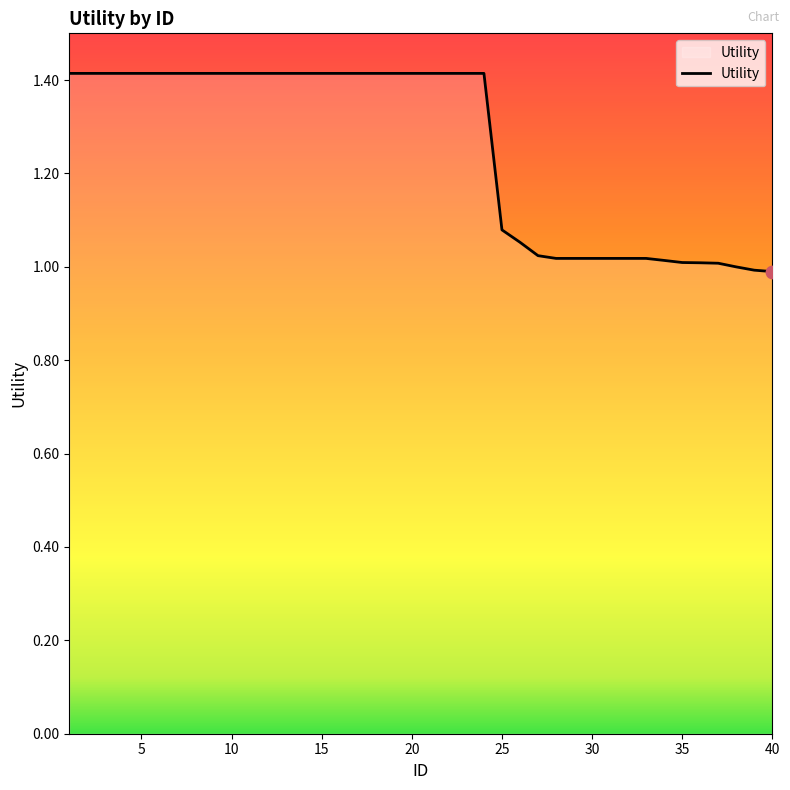

What is the difference between the maximum and minimum values?

0.4